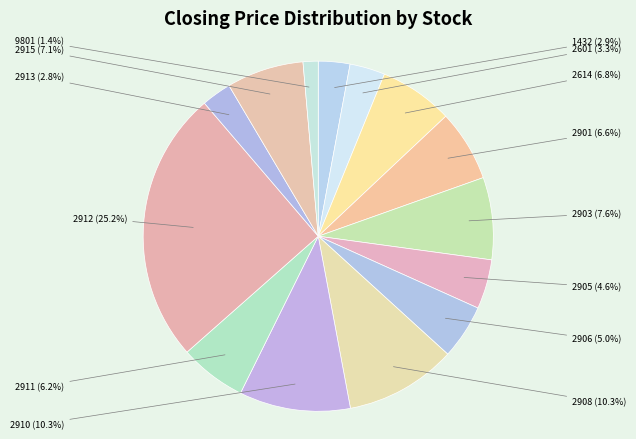

How much of the chart is everything except 2903?

92.4%